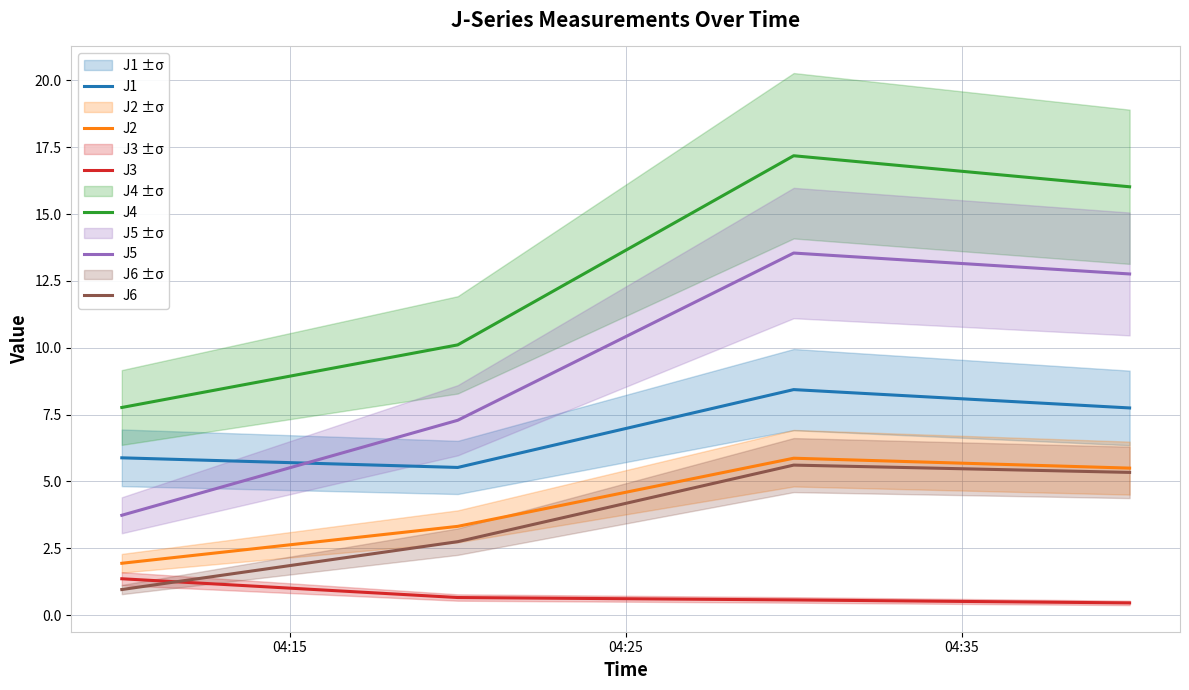

What is the lowest value of the J6 series?

1.0